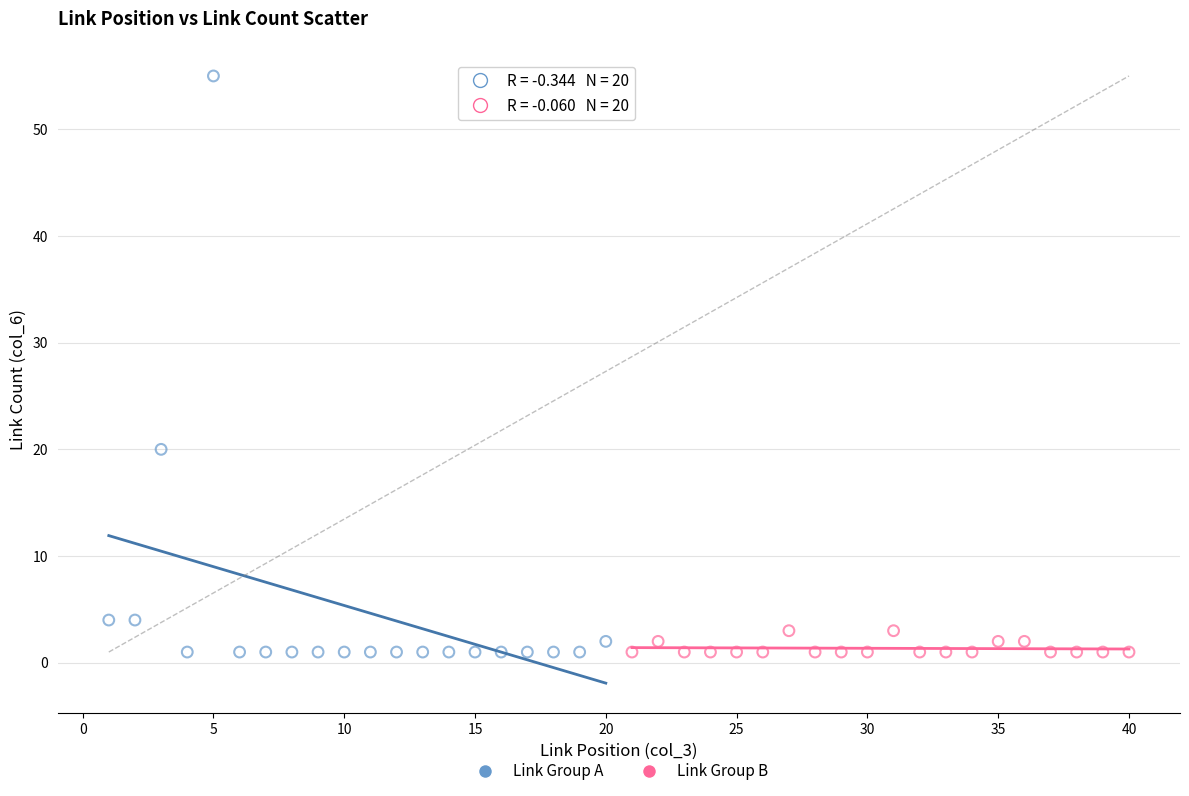

What are all the series names shown in the legend?

Link Group A, Link Group B